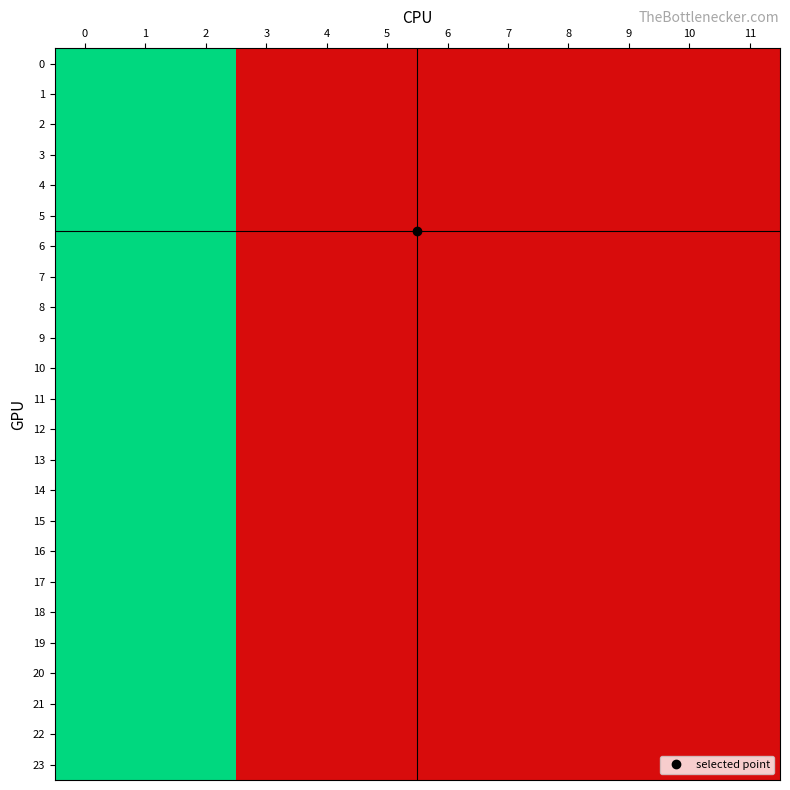

What is the total value across all series at 8?

24